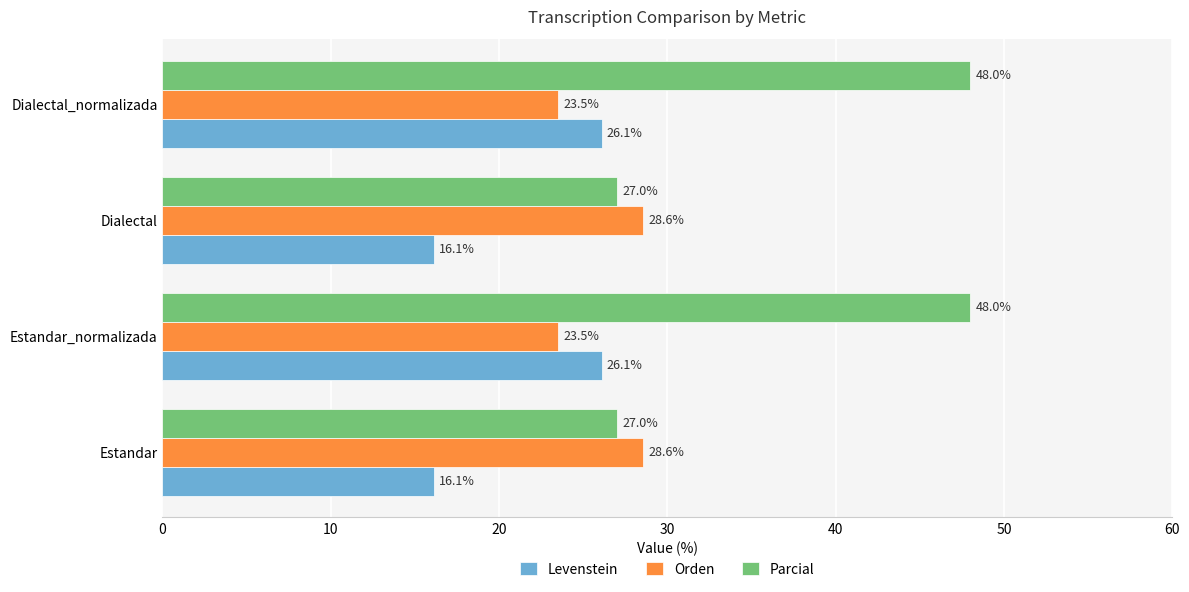

What is the average value of the Orden series?

26.1